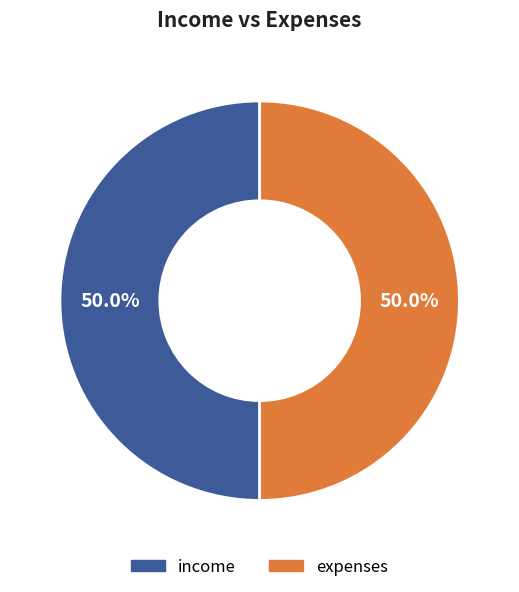

How many segments does this pie chart have?

2